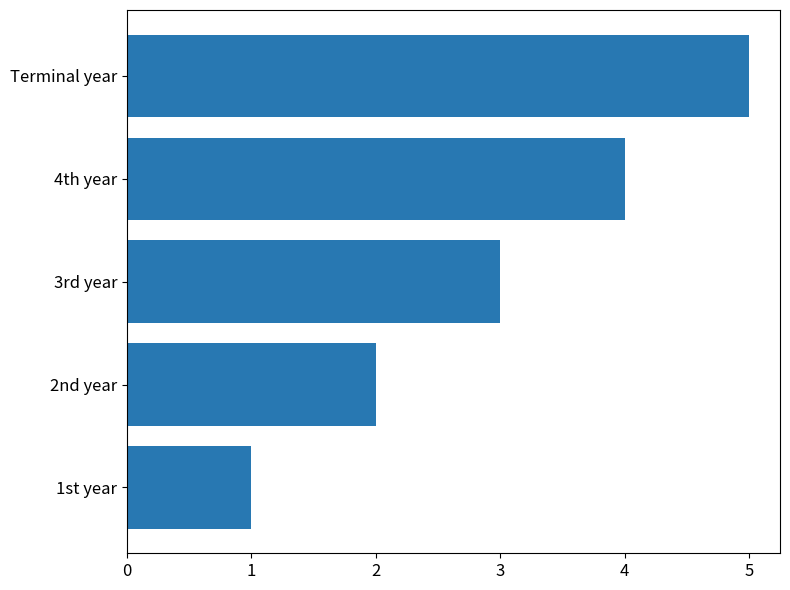

The chart shows a value of 3 at 3rd year. True or false?

True